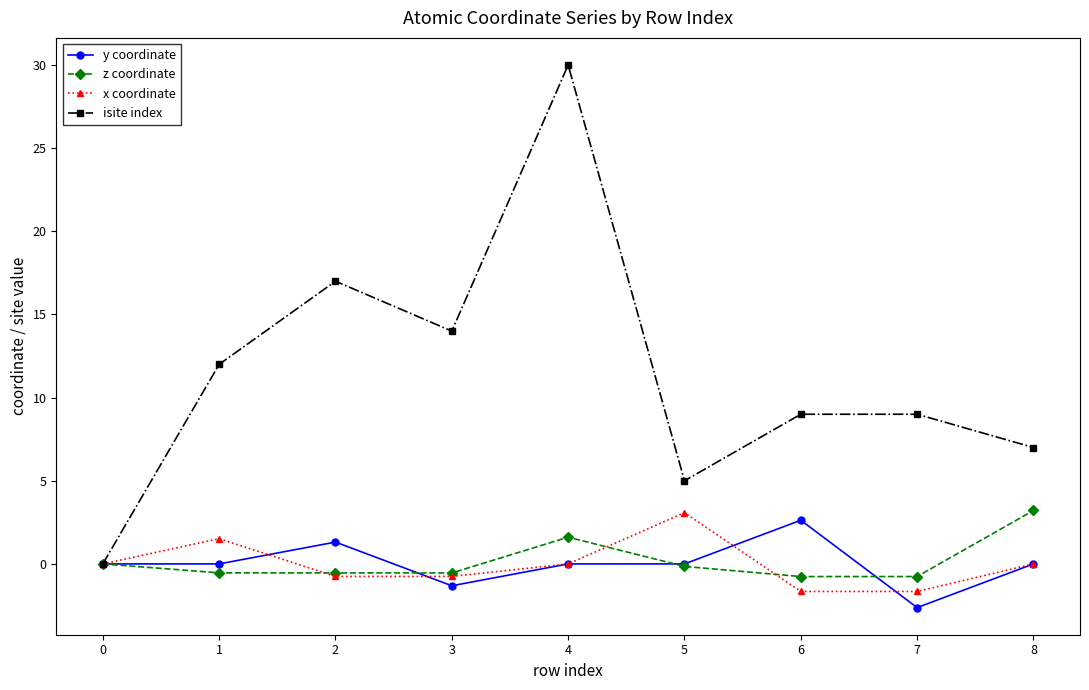

What is the difference between the y coordinate values at 0 and 7?

2.6